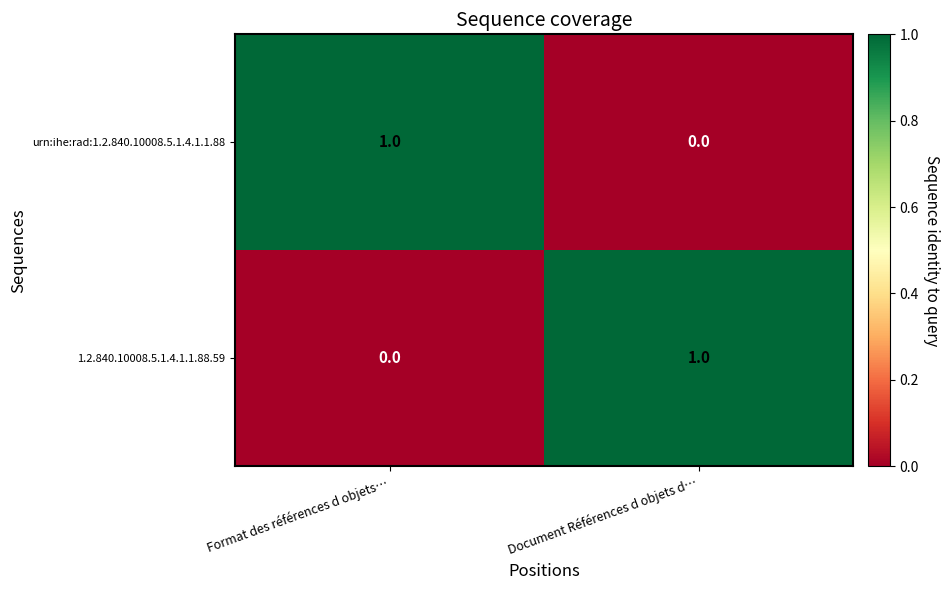

Where is 1.2.840.10008.5.1.4.1.1.88.59 nearest to the value 0?

Format des références d objets…